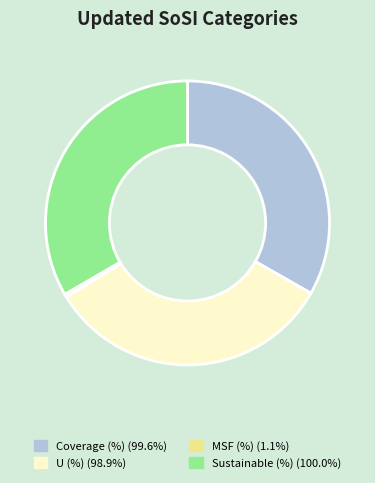

Is there any slice that represents more than half of the pie?

No